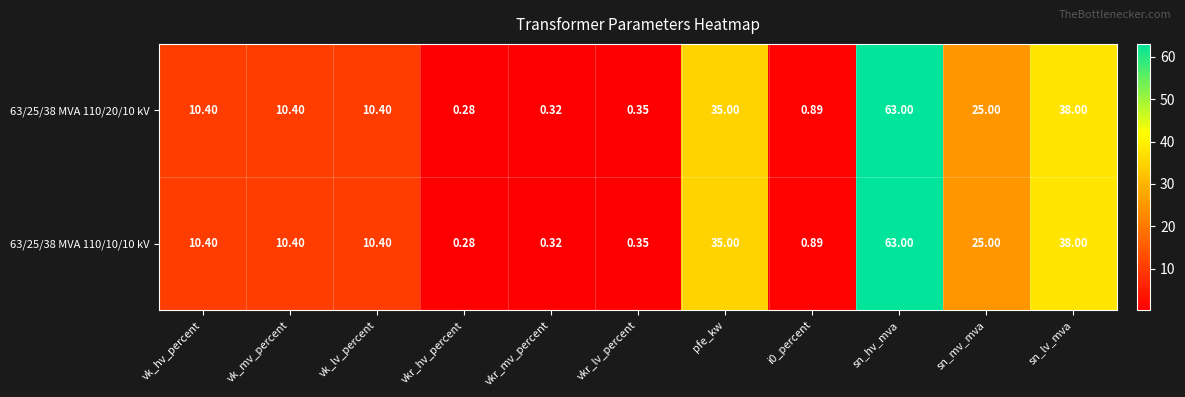

Is the value of 63/25/38 MVA 110/10/10 kV at vk_hv_percent greater than the value of 63/25/38 MVA 110/20/10 kV at pfe_kw?

No